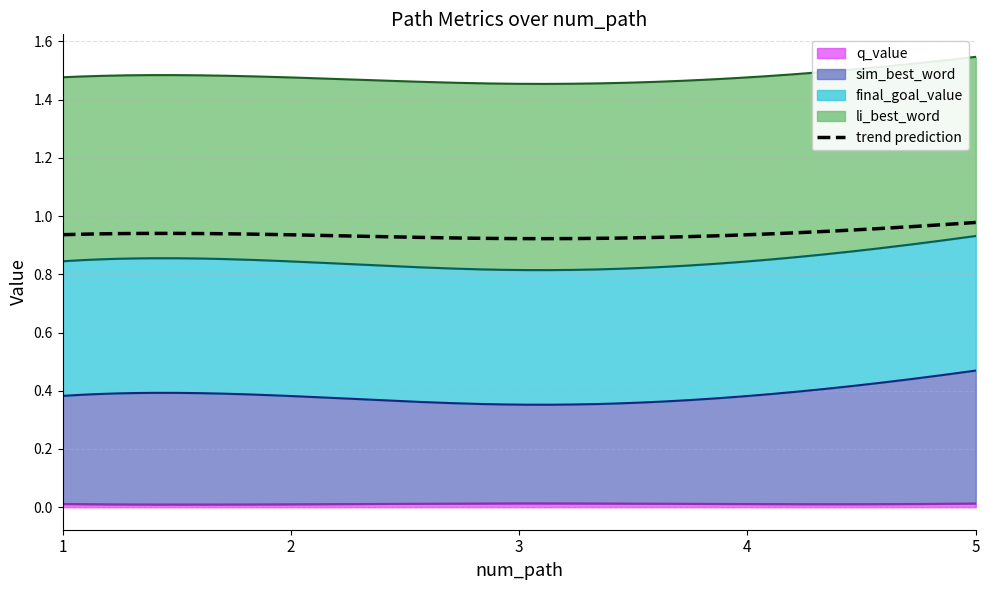

True or false: q_value and li_best_word intersect in this chart.

False